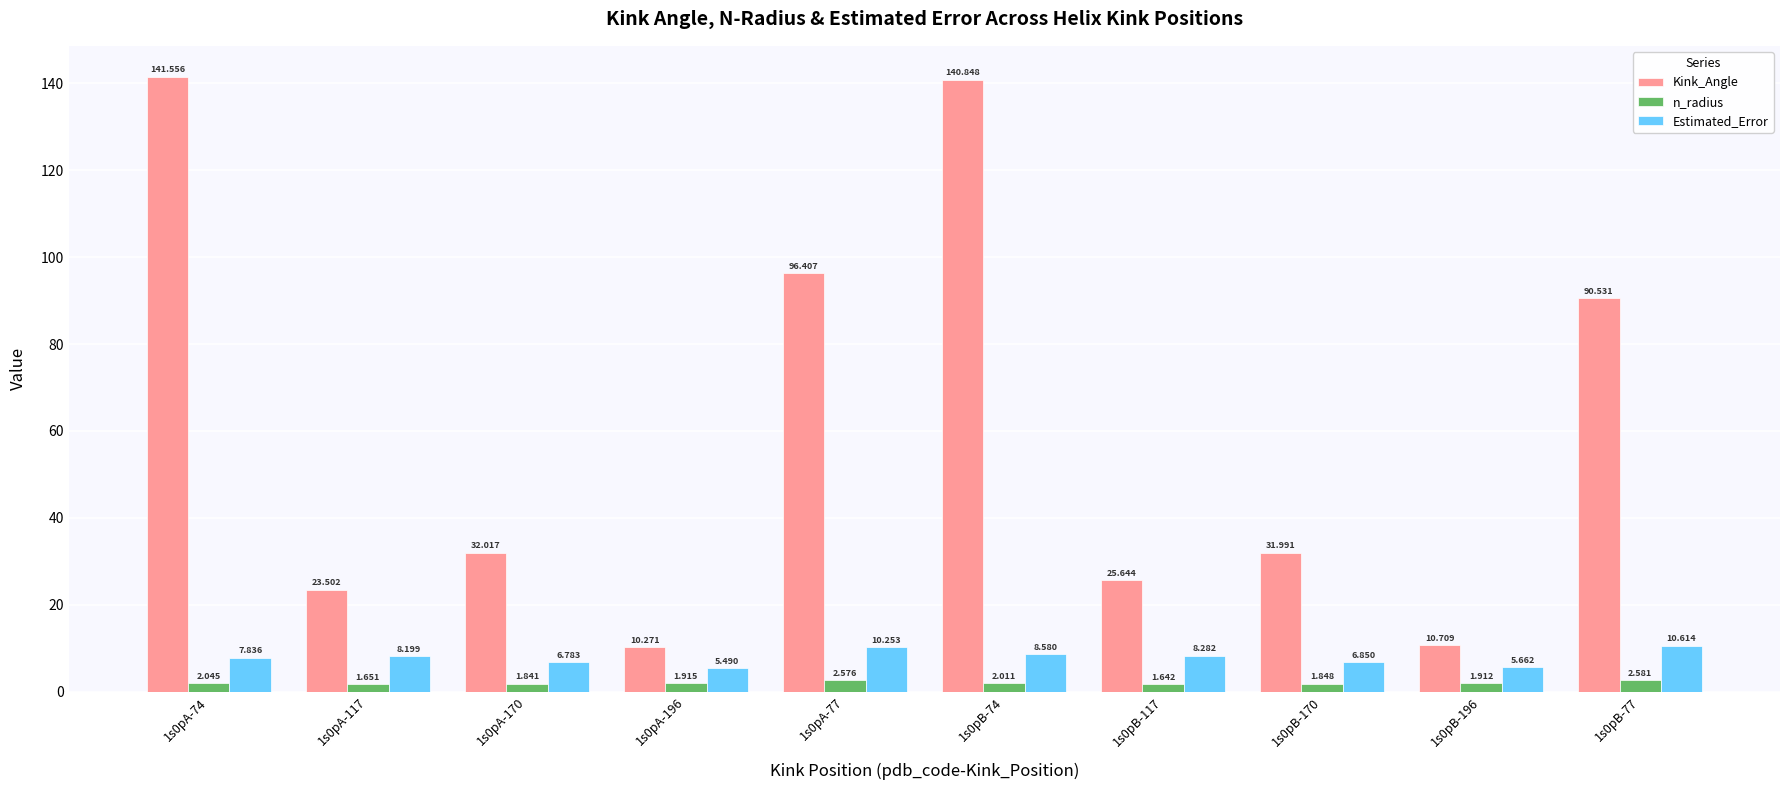

At which label does Estimated_Error first exceed 8?

1s0pA-117